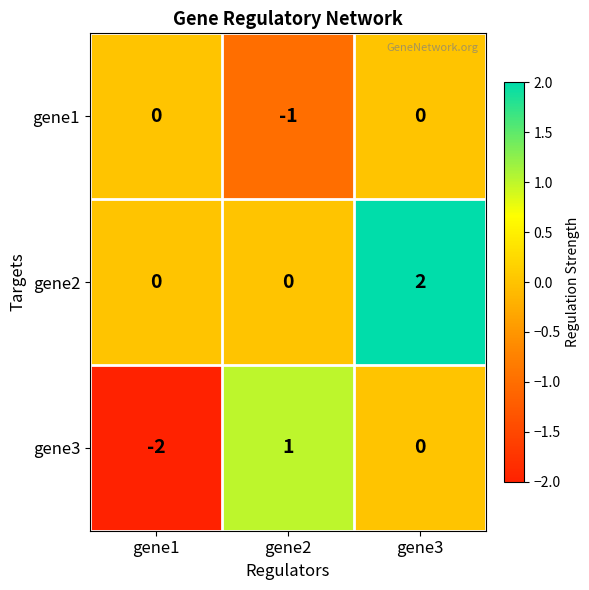

How many values in the gene2 series exceed 0?

1